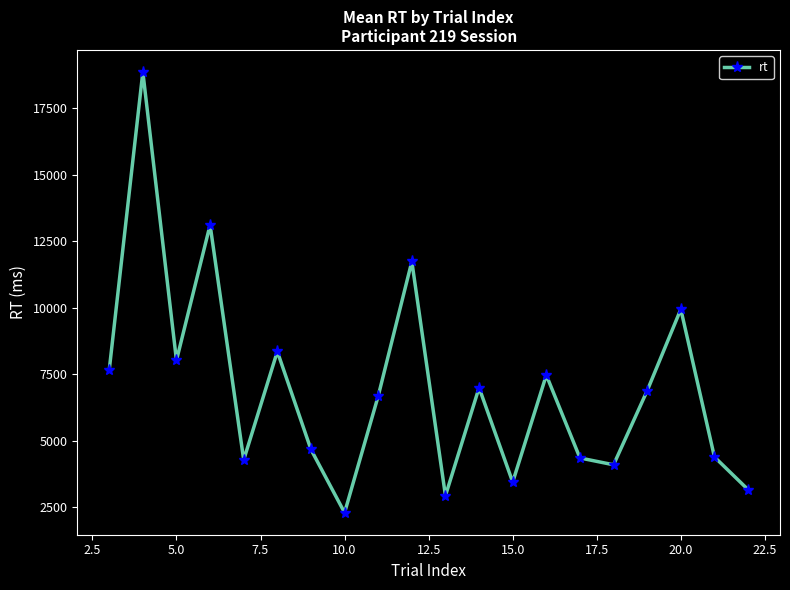

How many points are higher than both their immediate neighbors (excluding endpoints)?

7